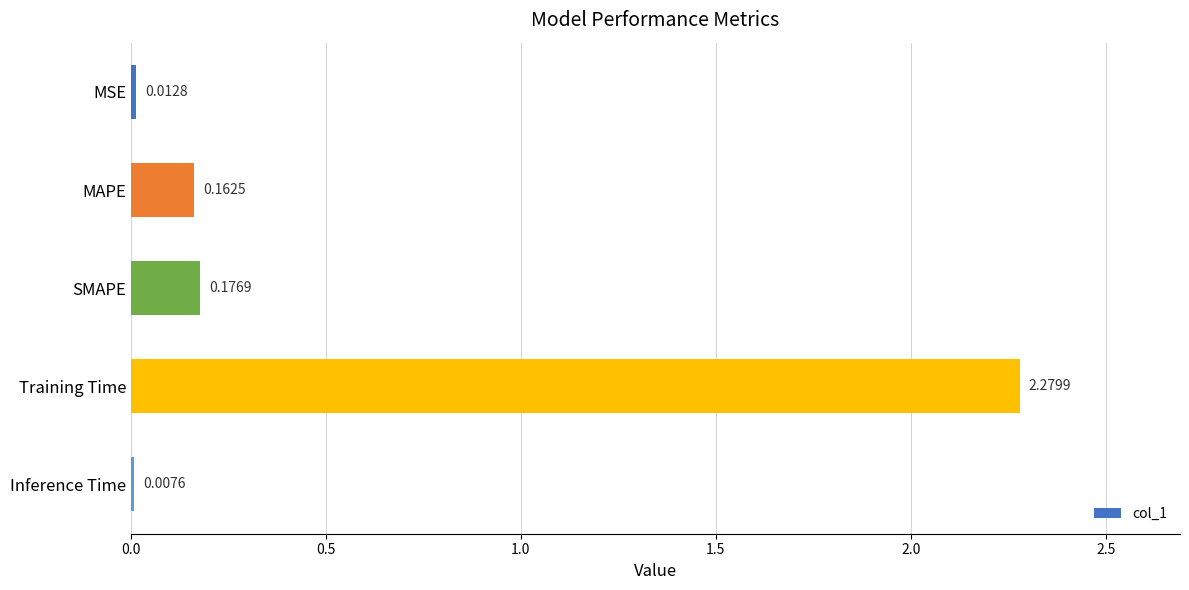

Which category has the highest value across all series?

Training Time